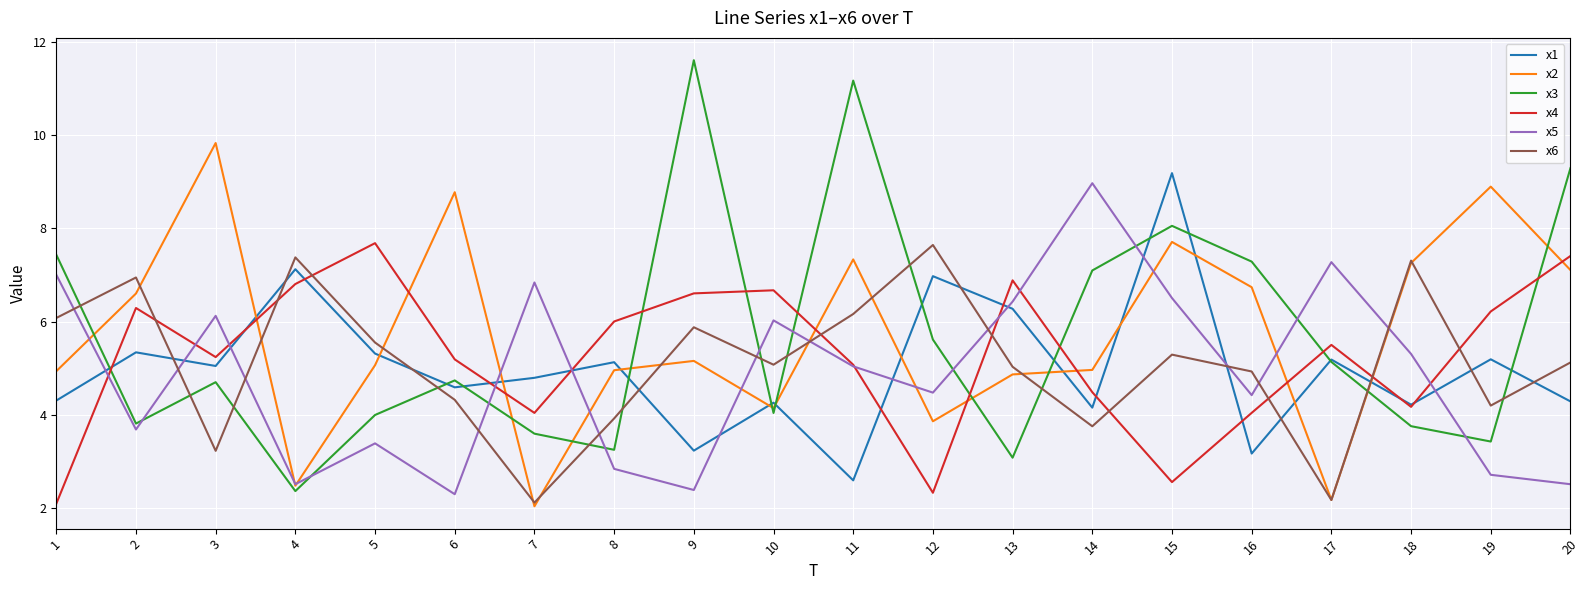

What is the sum of all x4 values?

105.3